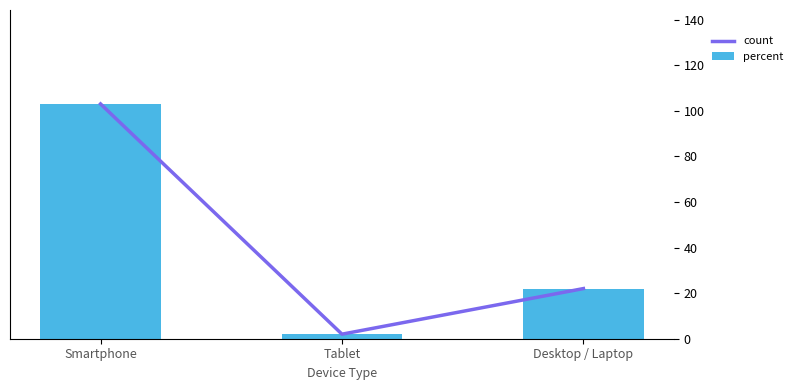

How many data points in count are above 22?

1